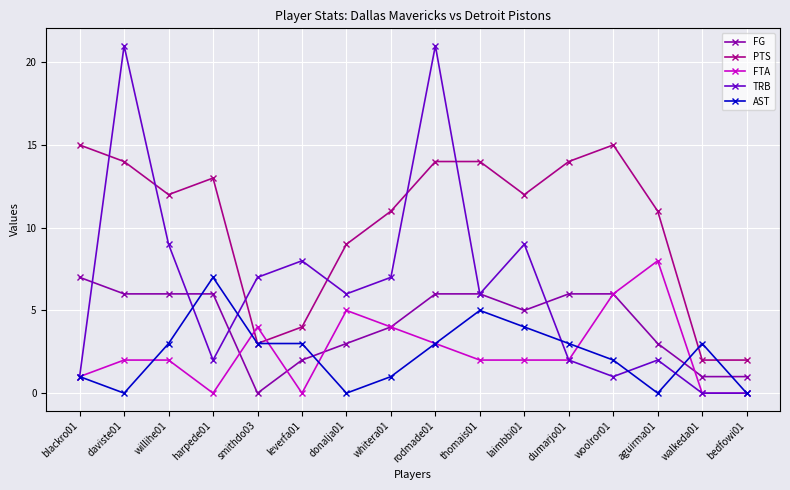

Which series has the largest total across all categories?

PTS